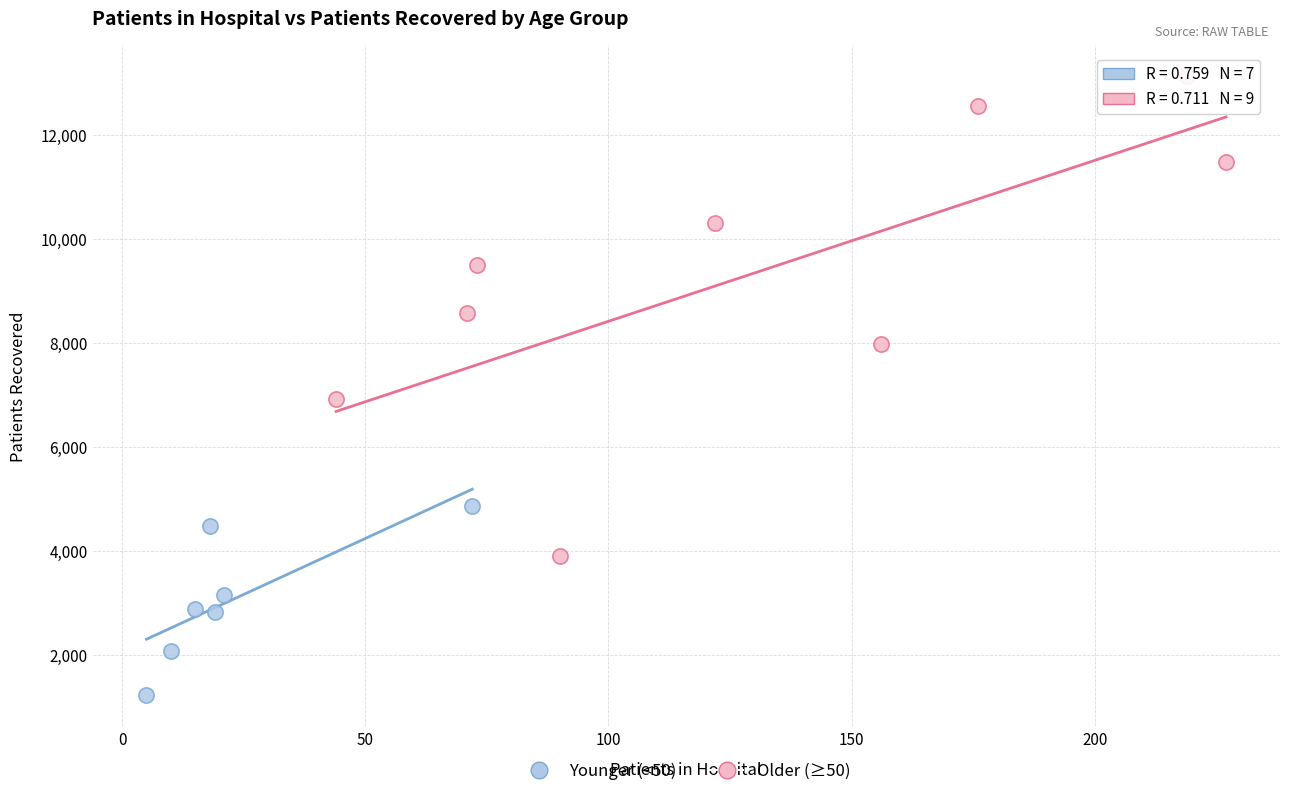

Which series has the largest Y range (max minus min)?

Older (≥50)